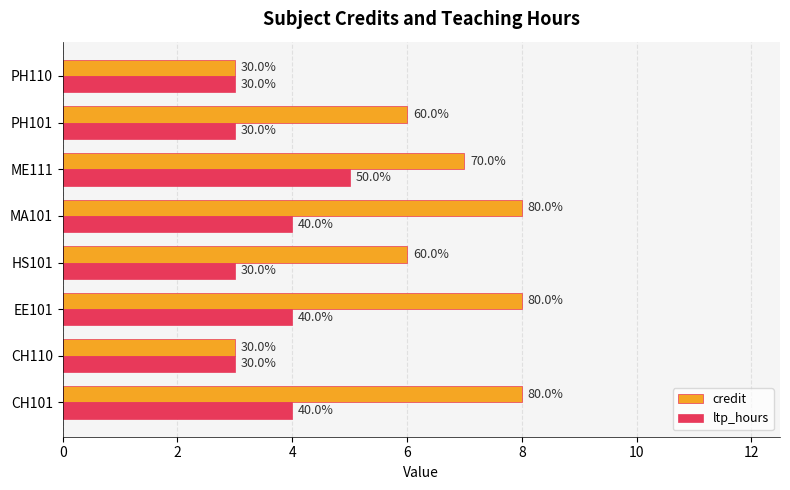

What are all the series names shown in the legend?

credit, ltp_hours